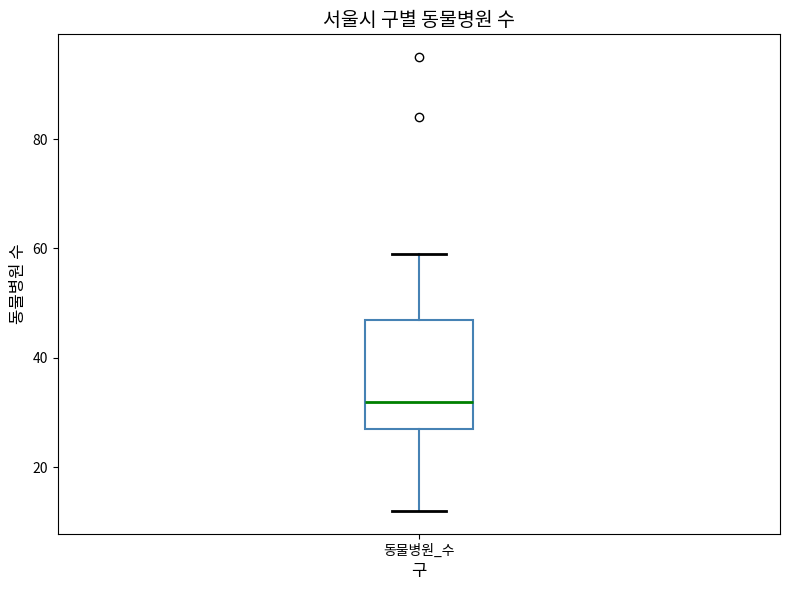

Read this box plot against the y-axis: the position of the median line, the range covered by the box, and the ends of both whiskers. The values are not printed on the chart, so give them approximately, as read against the axis.

median 32, box 28 to 48, whiskers 12 to 60